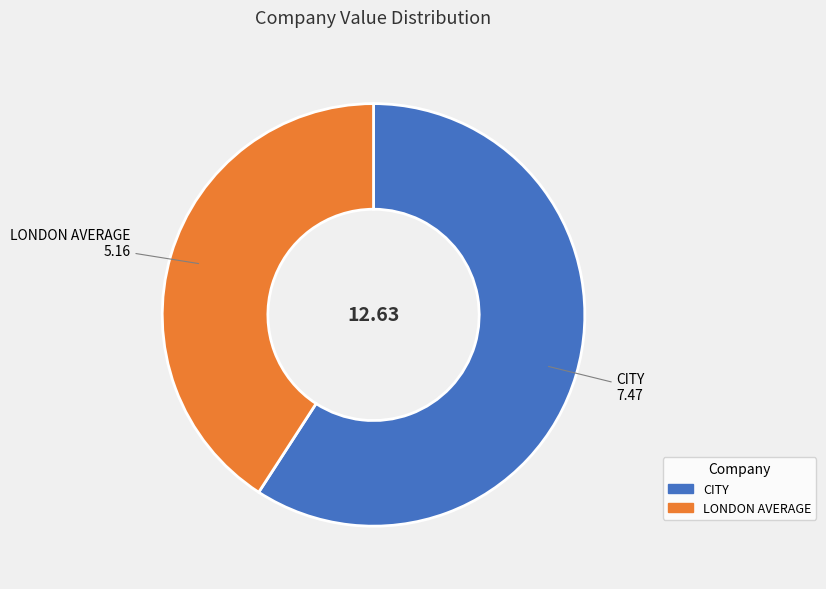

Combined, do CITY and LONDON AVERAGE account for over 50%?

Yes